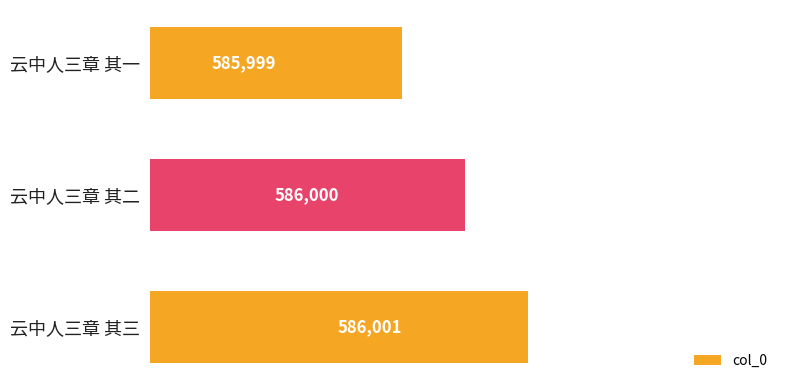

What is the average value?

586000